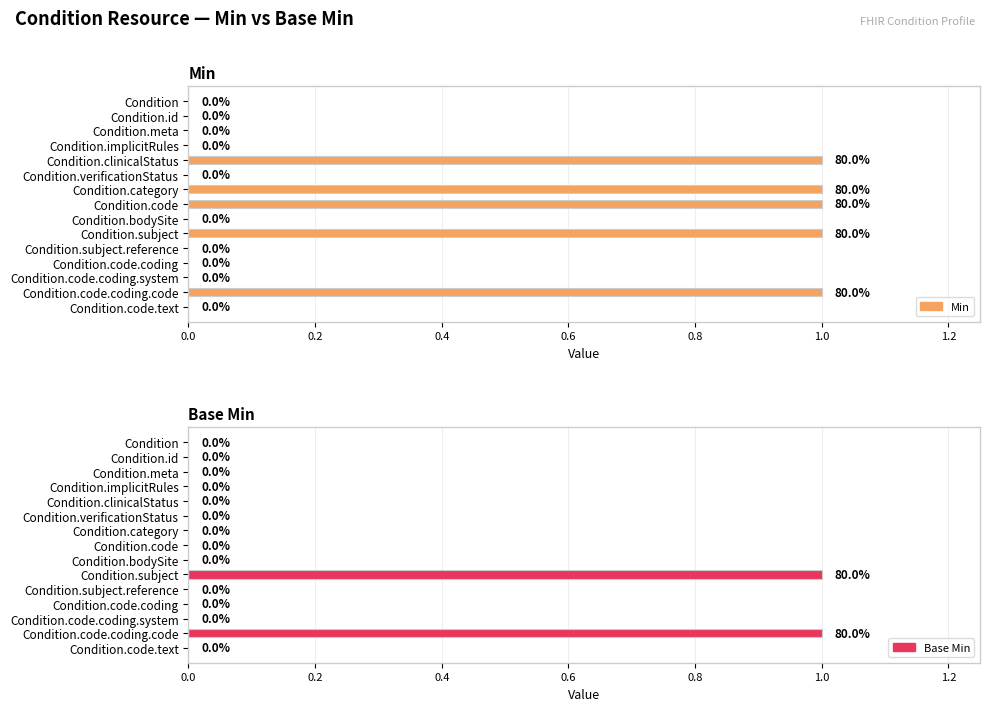

At Condition, list the series in order from smallest to largest.

Min, Base Min